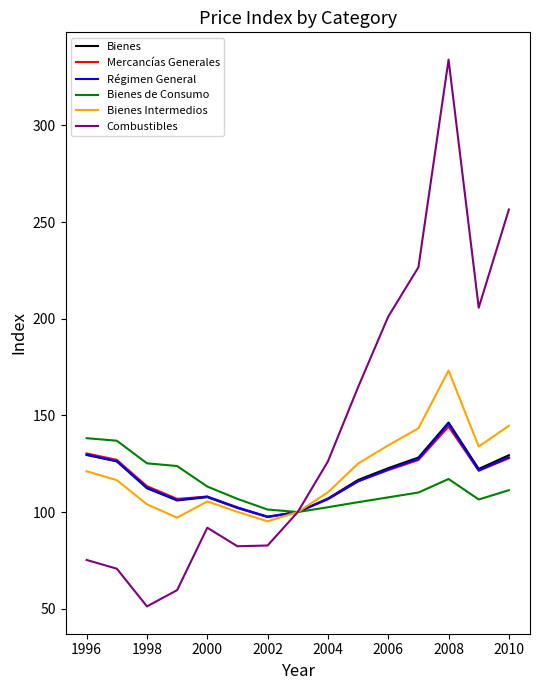

Which series has the widest spread of values?

Combustibles